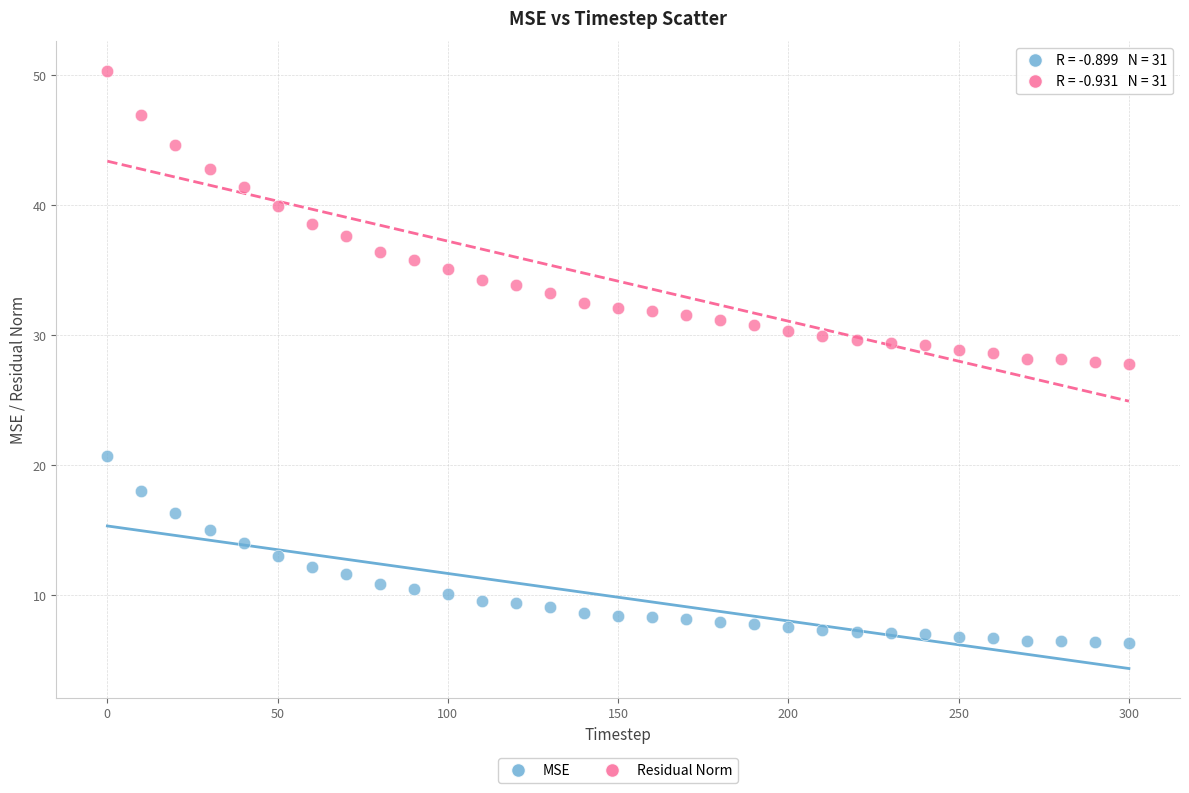

Which series reaches the maximum Y coordinate?

Residual Norm